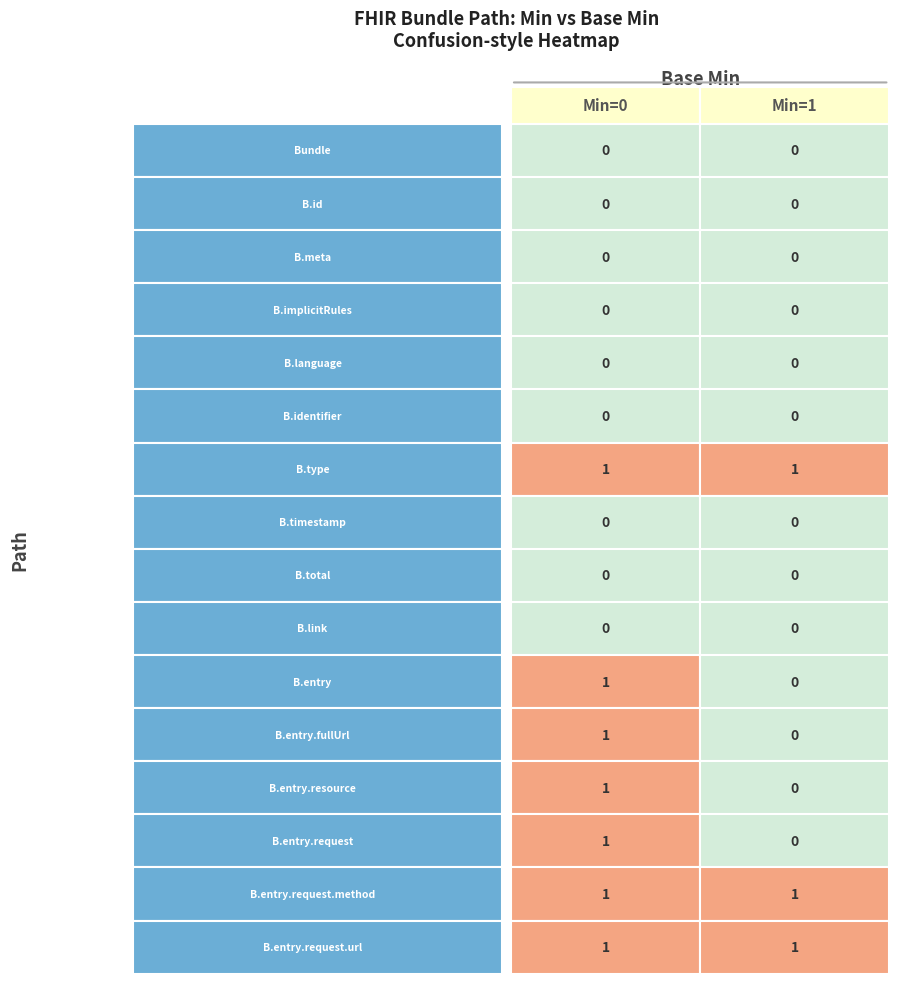

What is the sum of the Bundle.entry.request values at 1 and 0?

1